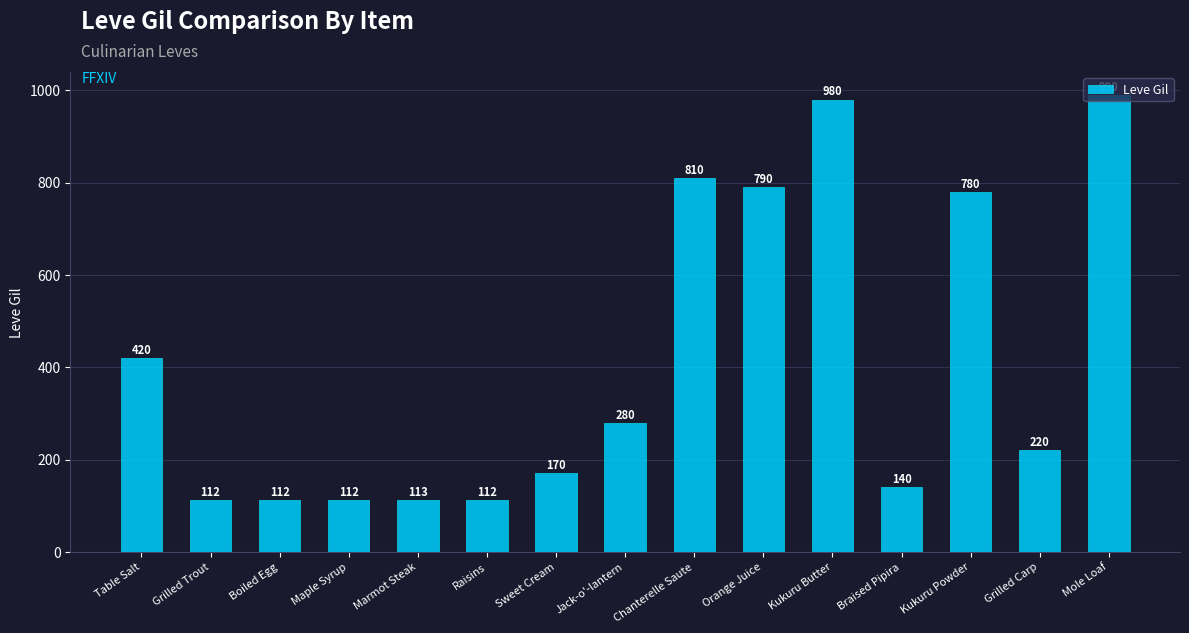

The value at Orange Juice is 790. True or false?

True